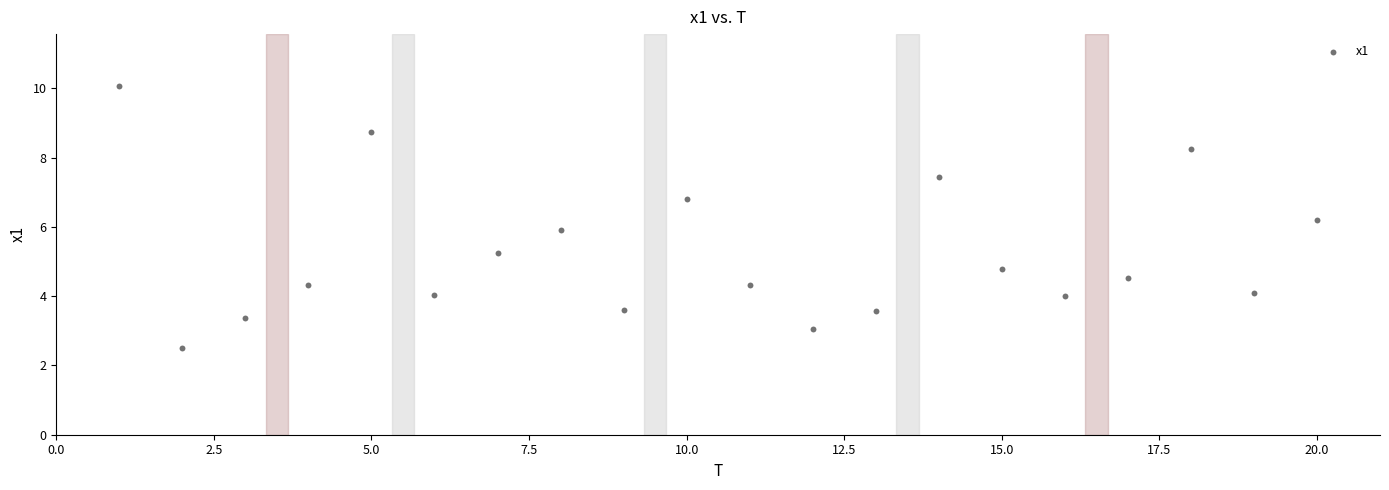

What is the range of X values (max minus min)?

19.0